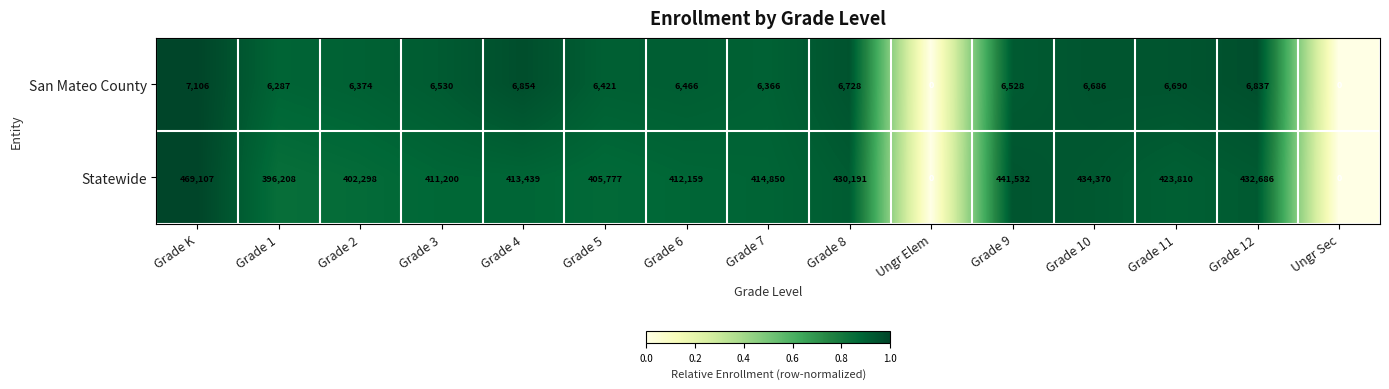

How many series are shown in this chart?

2